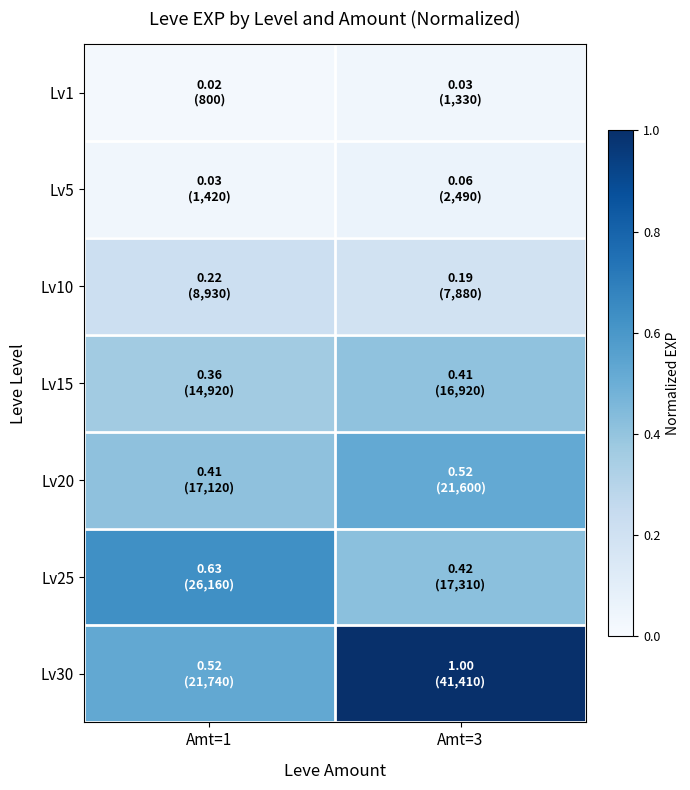

Which series has the widest spread of values?

Lv30